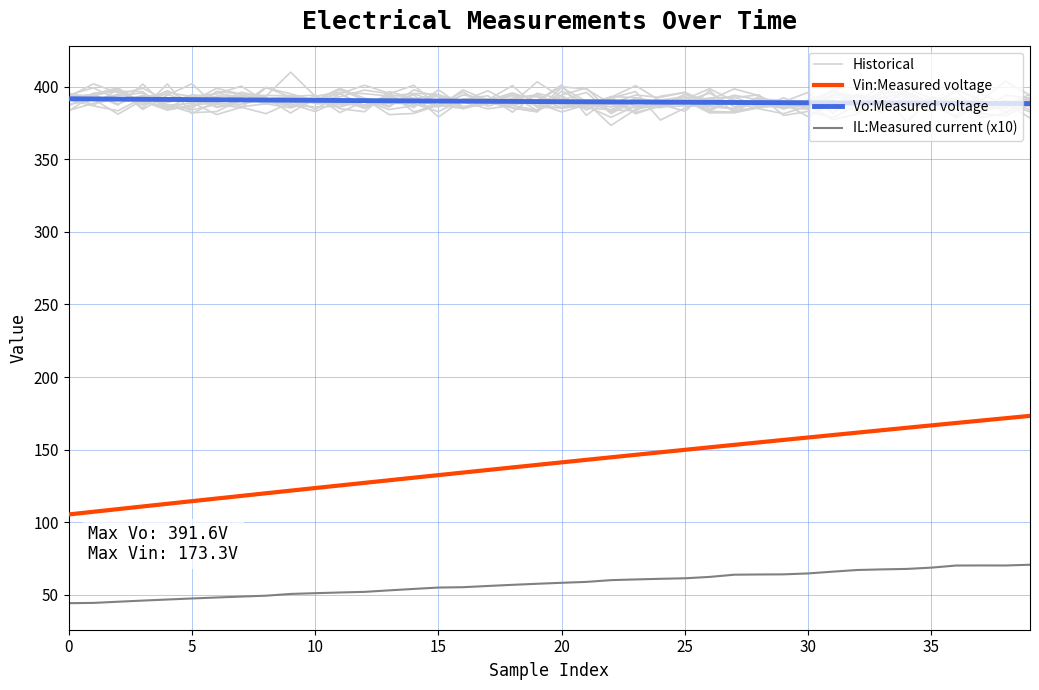

Between 17 and 33, which series saw the biggest shift?

Vin:Measured voltage